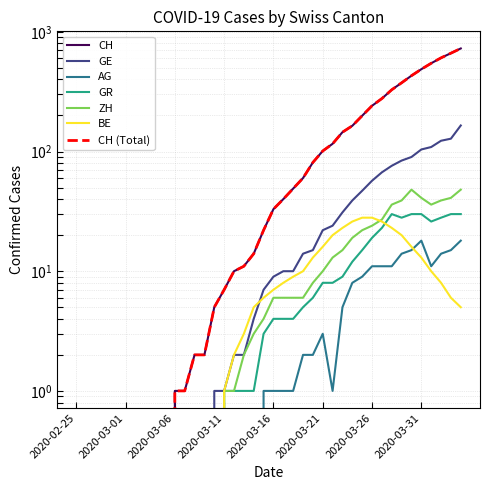

Which has a higher value, 2020-02-28 or 2020-03-09?

2020-03-09